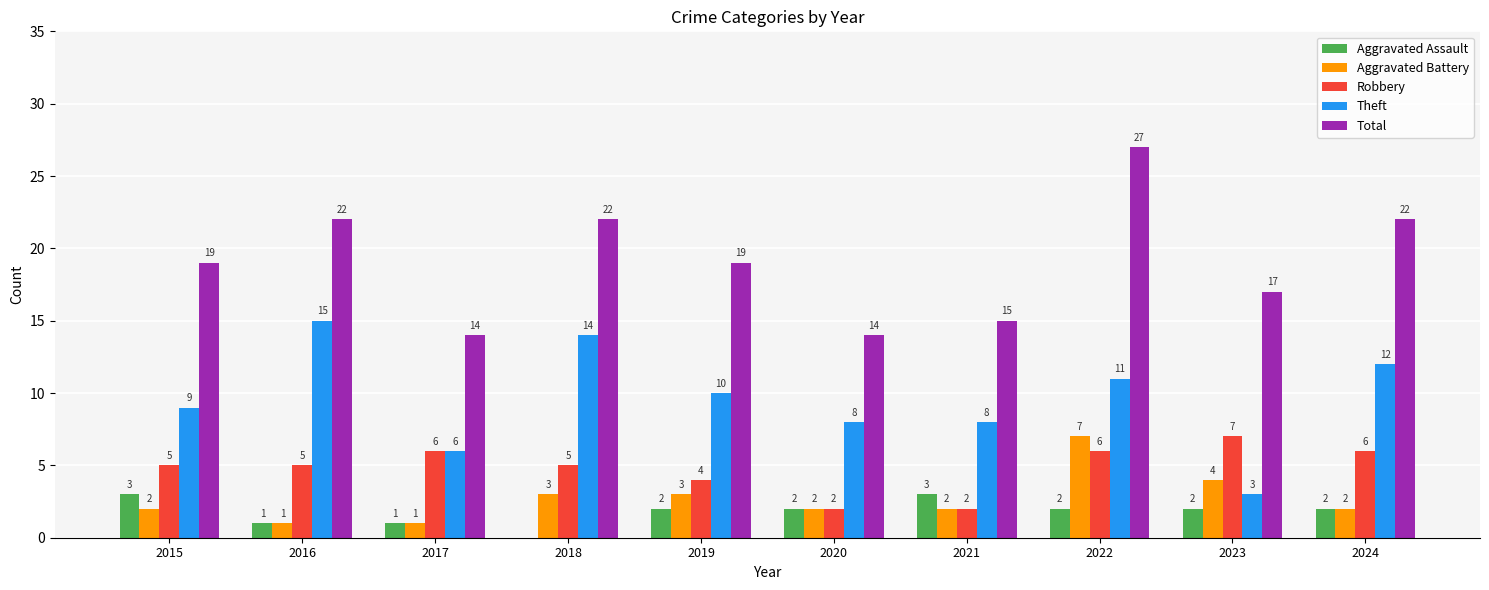

At which label does Aggravated Battery reach its peak?

2022